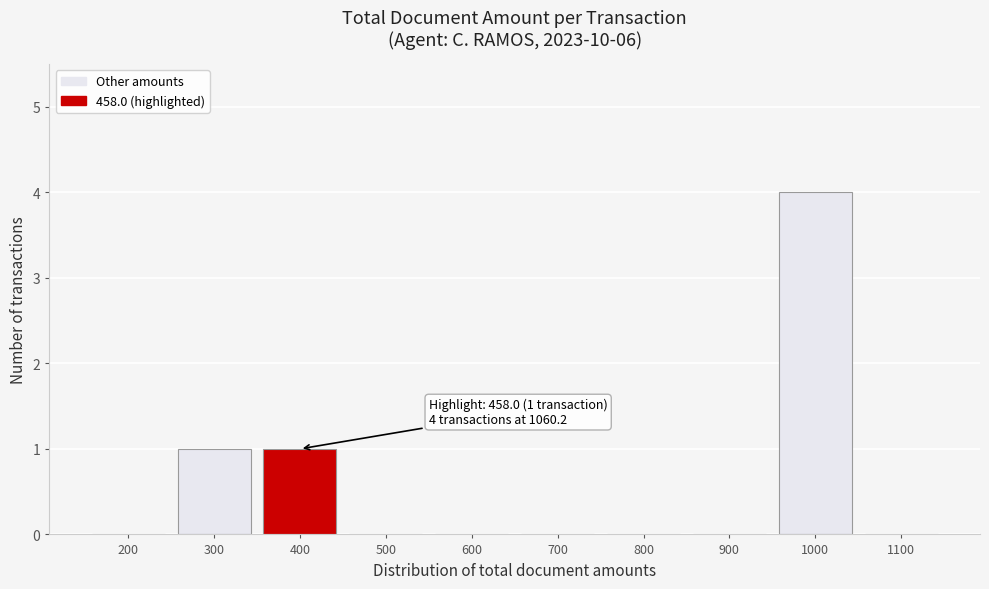

Reading left to right, transcribe all the data shown in this chart.

200=0	300=1	400=1	500=0	600=0	700=0	800=0	900=0	1000=4	1100=0